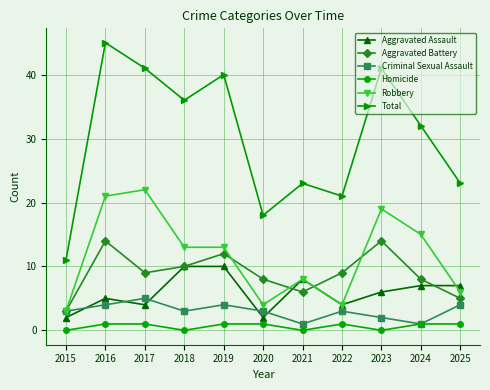

Read the Aggravated Battery value at 2016, to the nearest 5.

15